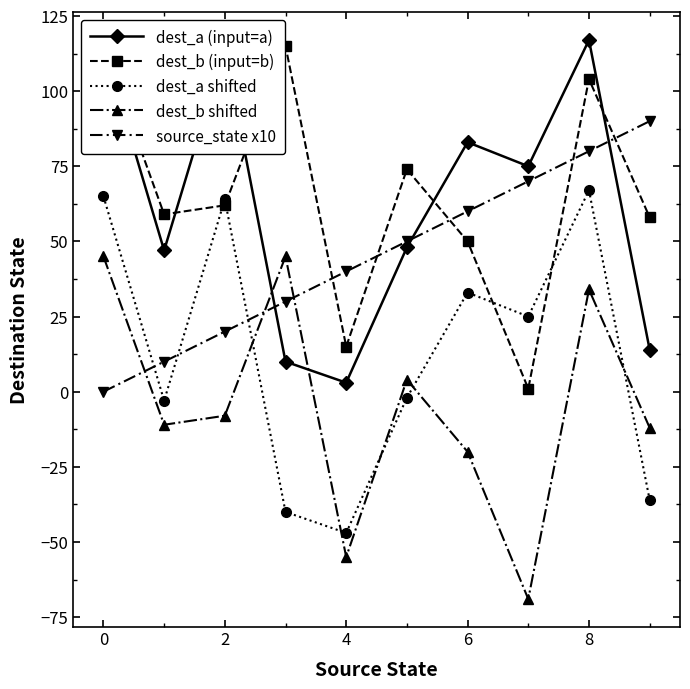

How many lines are shown in the chart?

5